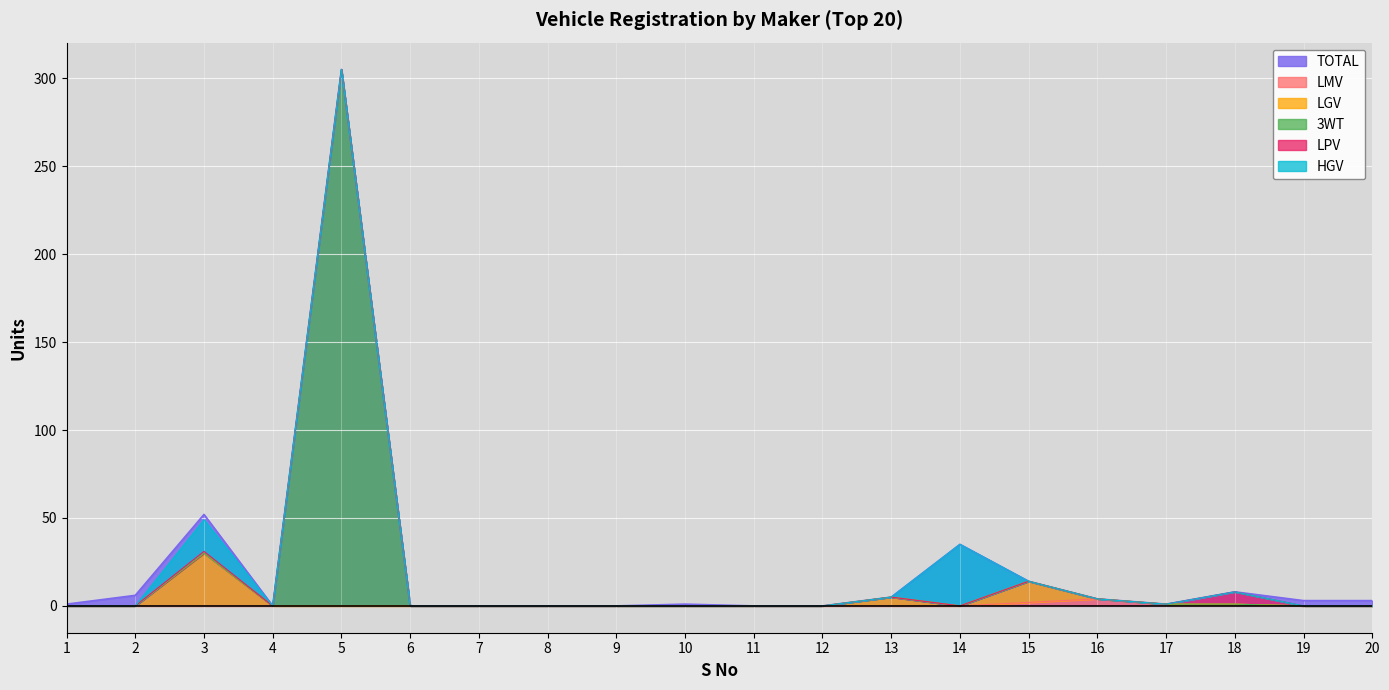

What is the value of the 3WT point at the 3rd from the left?

30